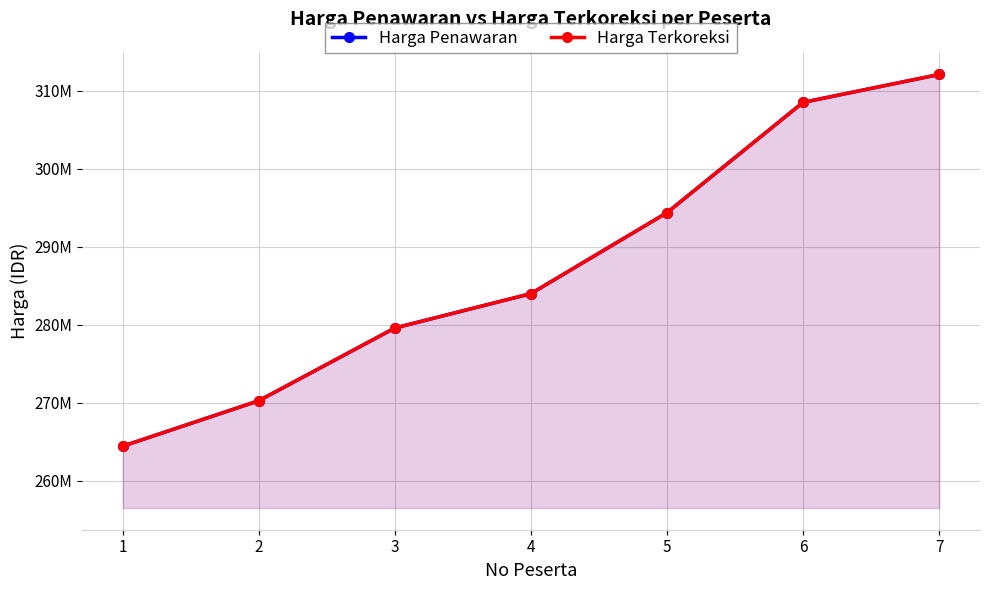

Is it true that Harga Terkoreksi equals 279579696.0 at 3?

True